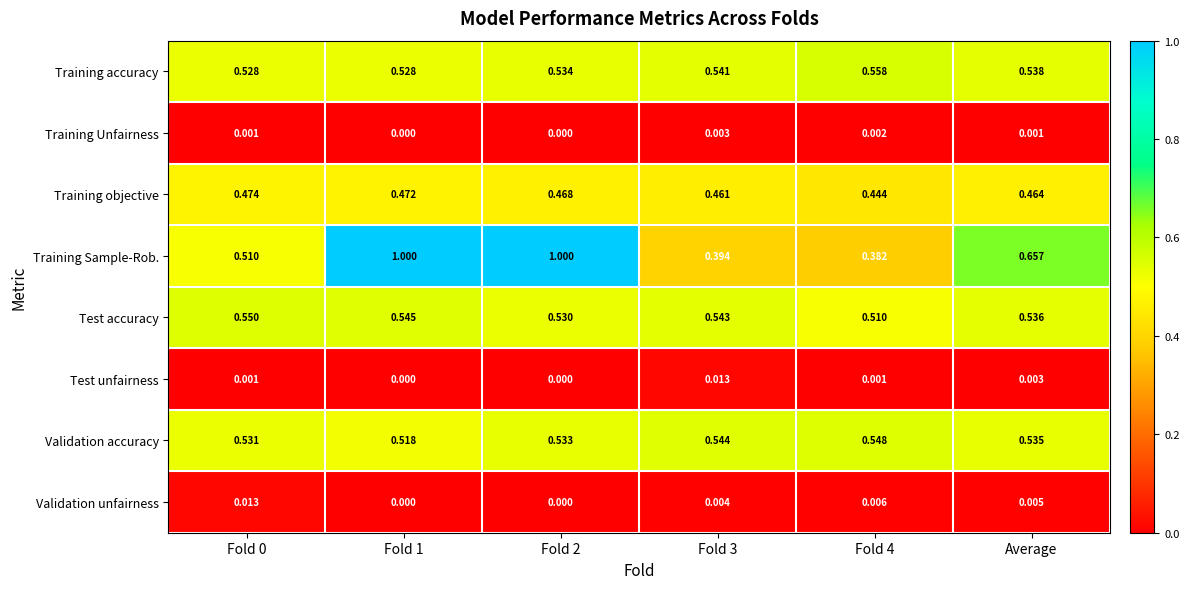

Rank the series at Fold 3 from highest to lowest value.

Validation accuracy, Test accuracy, Training accuracy, Training objective, Training Sample-Rob., Test unfairness, Validation unfairness, Training Unfairness